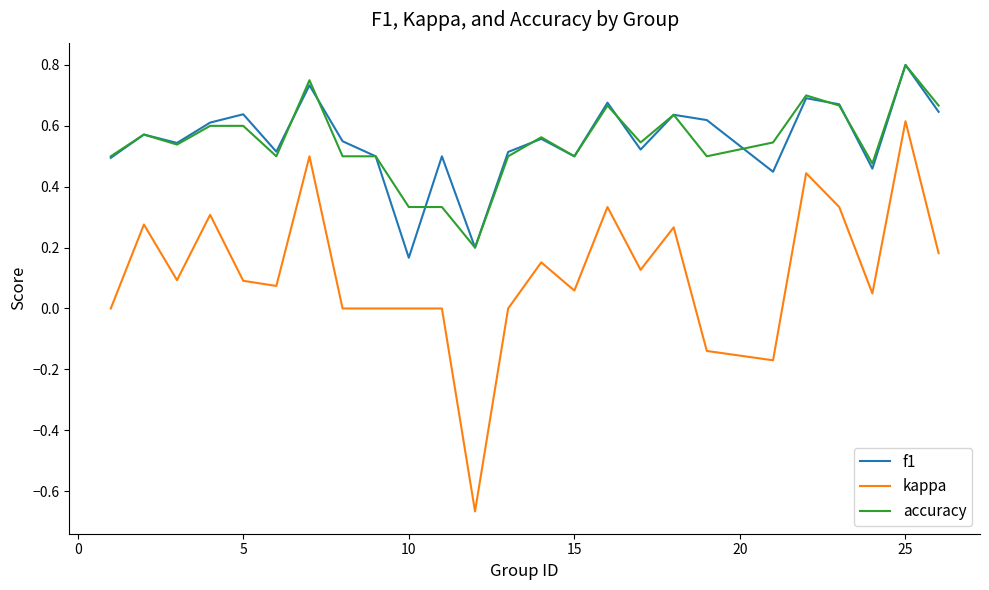

How many lines are shown in the chart?

3